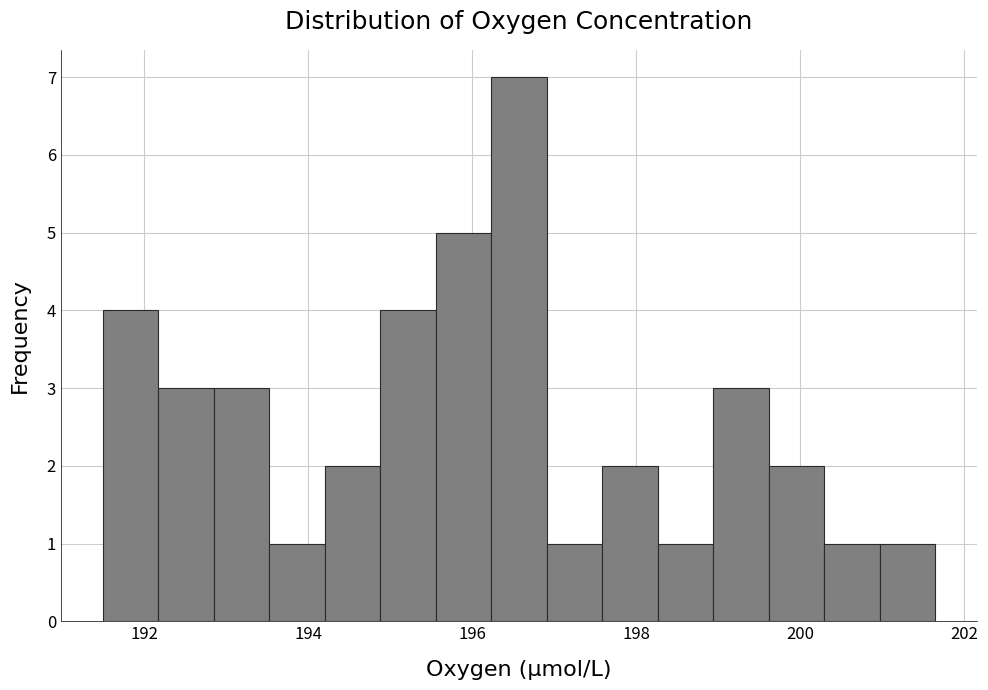

Around what value on the x-axis is the tallest bar? Give the approximate position of its centre, as read against the axis.

196.6